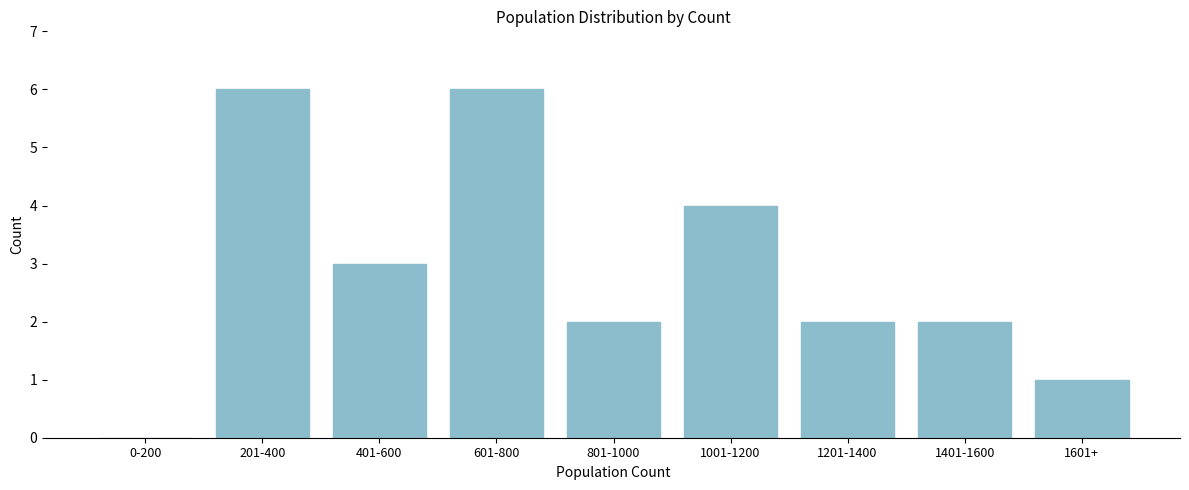

Reading left to right, what are all the values shown in this chart?

0-200=0	201-400=6	401-600=3	601-800=6	801-1000=2	1001-1200=4	1201-1400=2	1401-1600=2	1601+=1